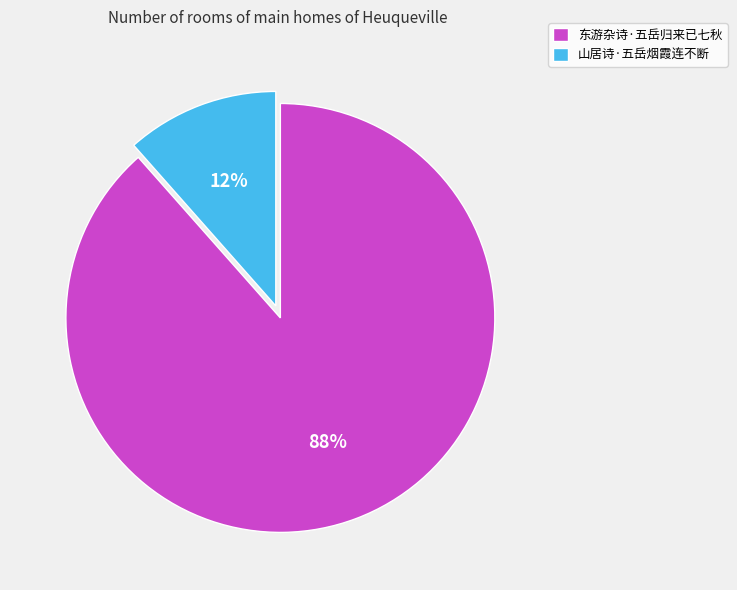

To the nearest percent, what portion does 东游杂诗·五岳归来已七秋 represent?

88%